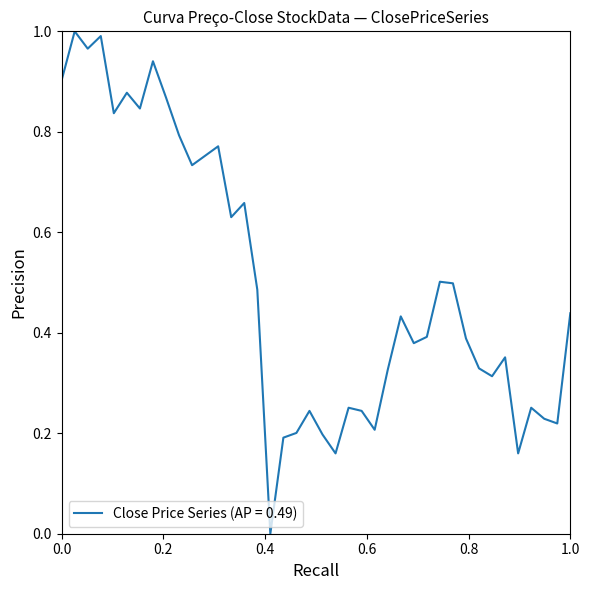

Is this an area chart (filled region under the line)?

No